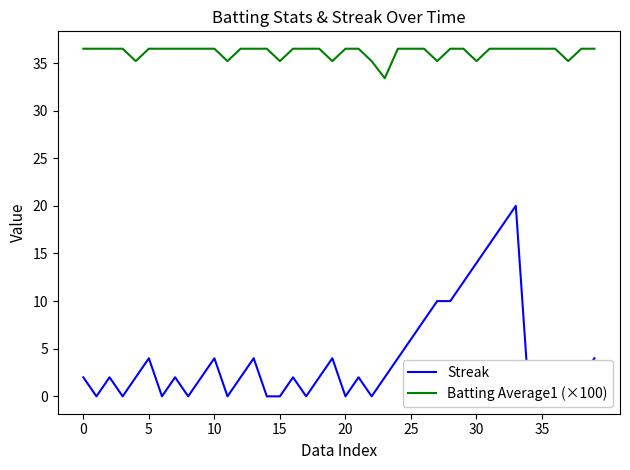

Is it true that Batting Average1 (×100) equals 36.5 at 5?

True